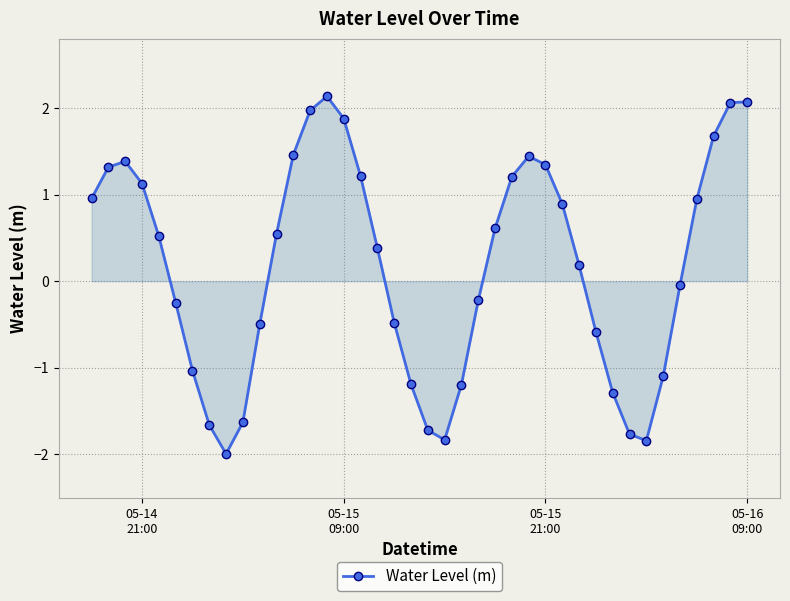

What is the value of the 32nd point from the left?

-1.3